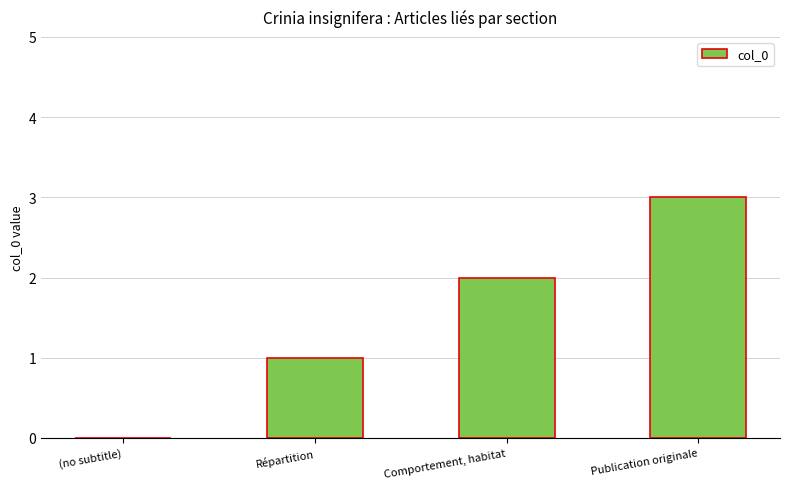

Approximately how many times larger is the value at Répartition compared to Publication originale?

0.3